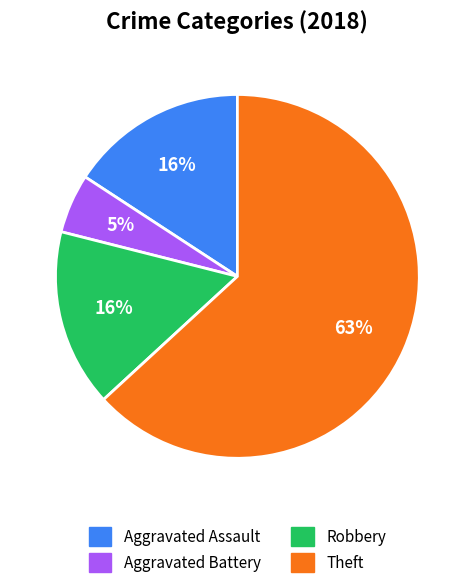

Approximately how many times larger is the value at Robbery compared to Aggravated Assault?

1.0